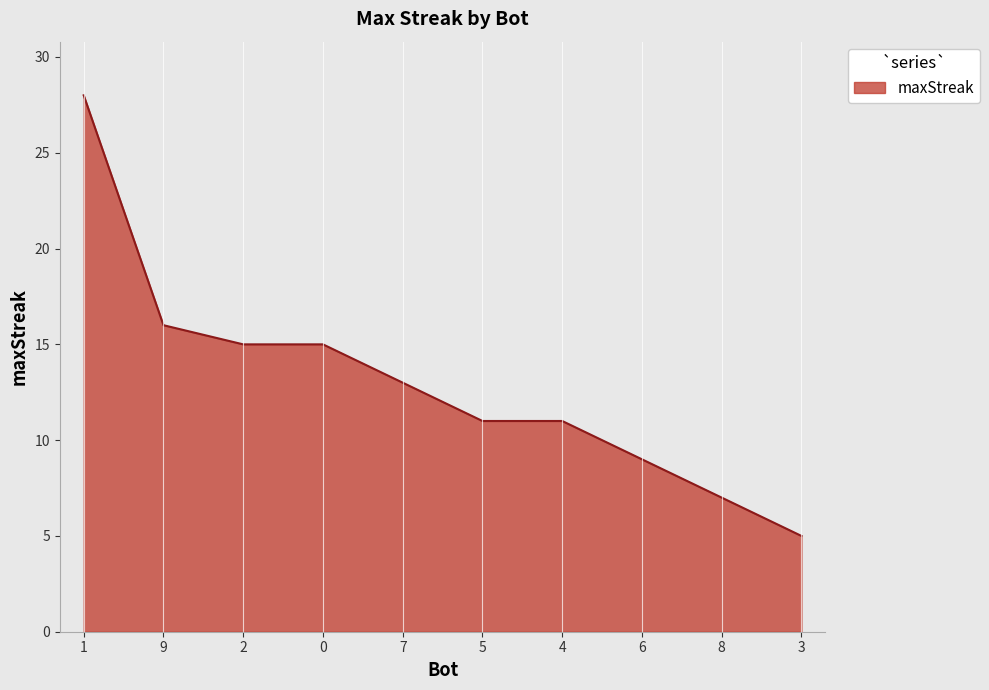

What is the maximum value shown in the chart?

28